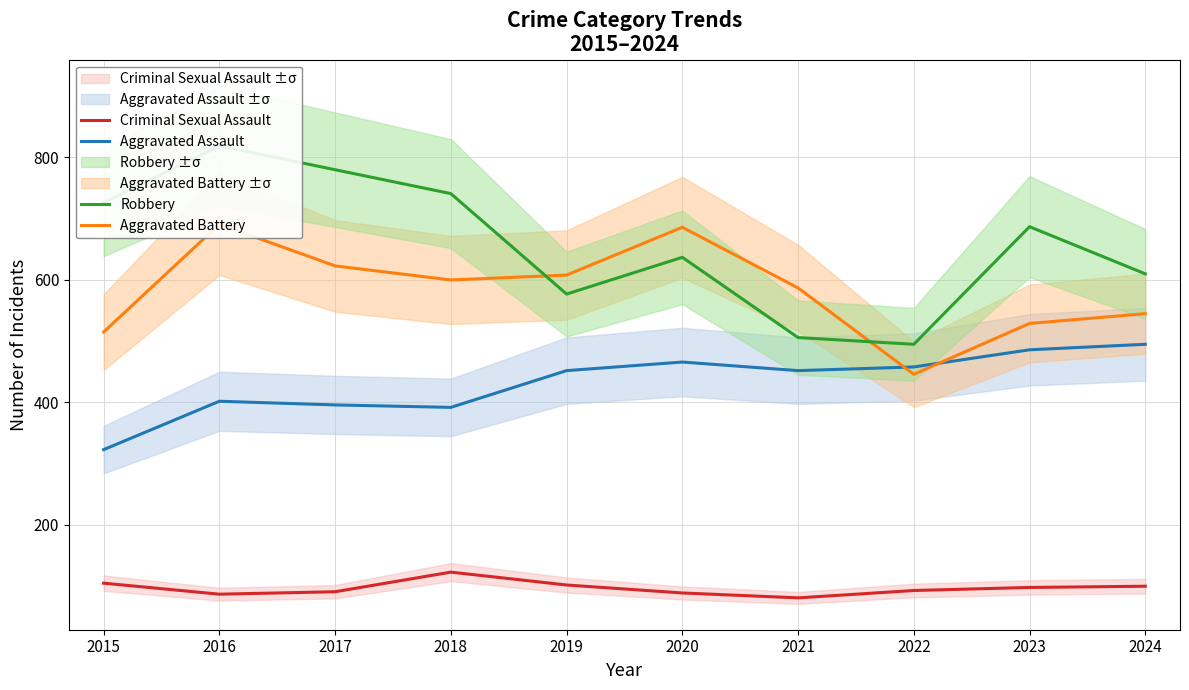

Reading left to right, what are all the values shown in this chart?

Aggravated Assault: 2015=323	2016=402	2017=396	2018=392	2019=452	2020=466	2021=452	2022=458	2023=486	2024=495
Aggravated Battery: 2015=515	2016=691	2017=623	2018=600	2019=608	2020=686	2021=587	2022=446	2023=529	2024=545
Criminal Sexual Assault: 2015=105	2016=87	2017=91	2018=123	2019=102	2020=89	2021=81	2022=93	2023=98	2024=100
Robbery: 2015=726	2016=819	2017=780	2018=741	2019=577	2020=637	2021=506	2022=495	2023=687	2024=610